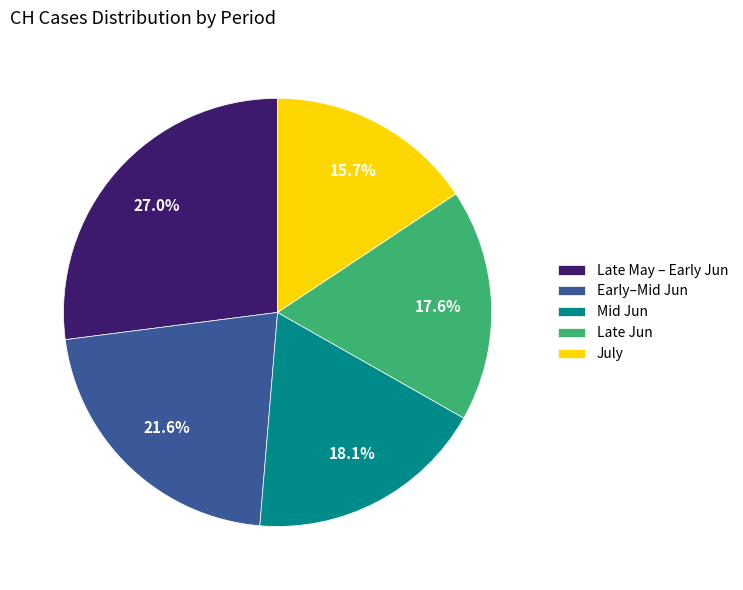

Rank the categories by value from lowest to highest.

July, Late Jun, Mid Jun, Early–Mid Jun, Late May – Early Jun